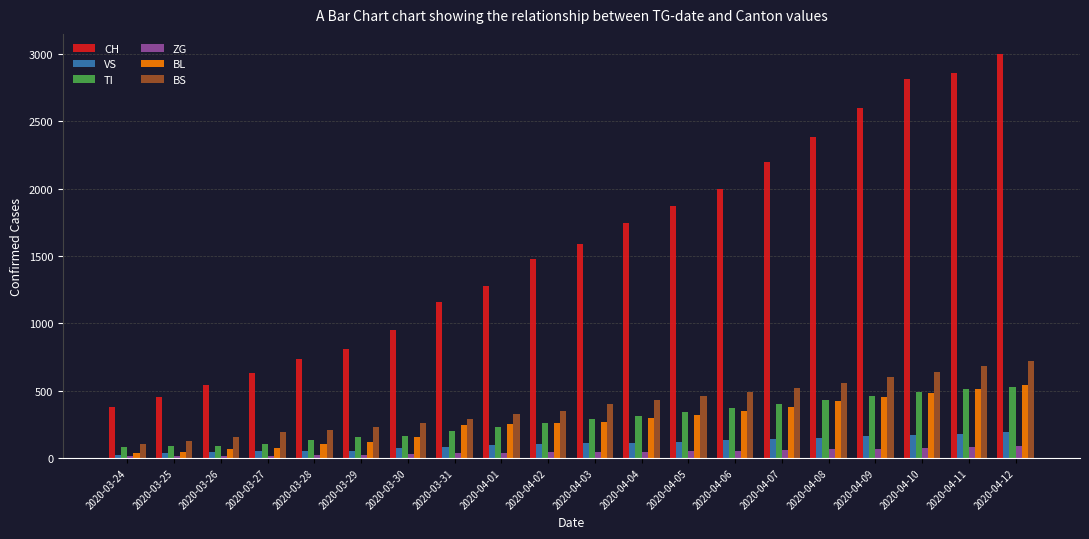

The value of BS at 2020-04-02 is 552. True or false?

False